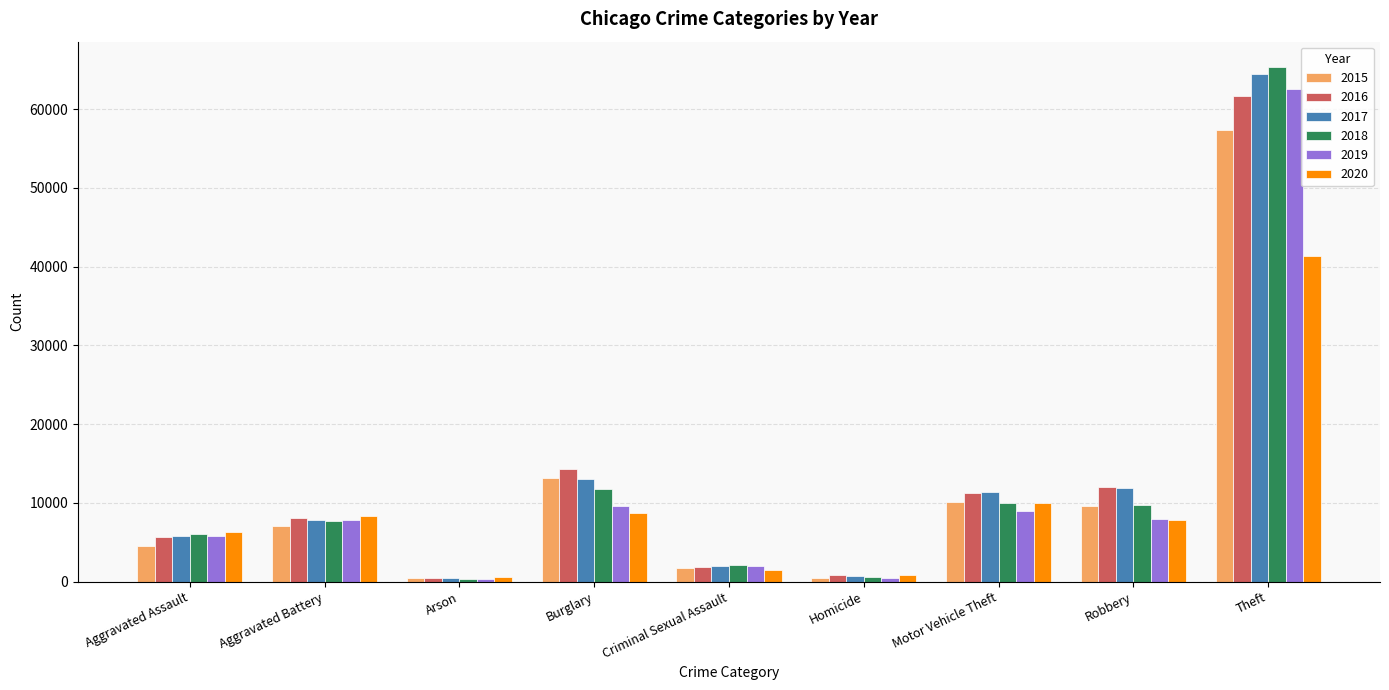

Which category has the highest value in the 2018 series?

Theft